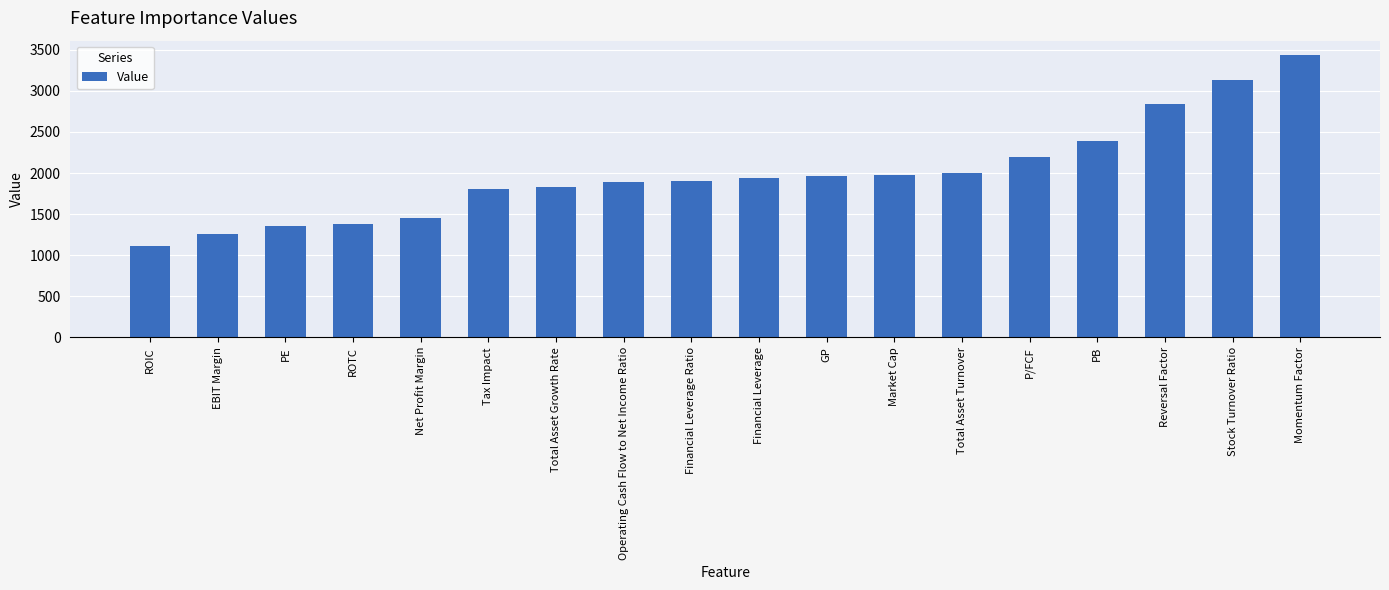

What is the ratio of the value at ROIC to the value at ROTC?

0.8